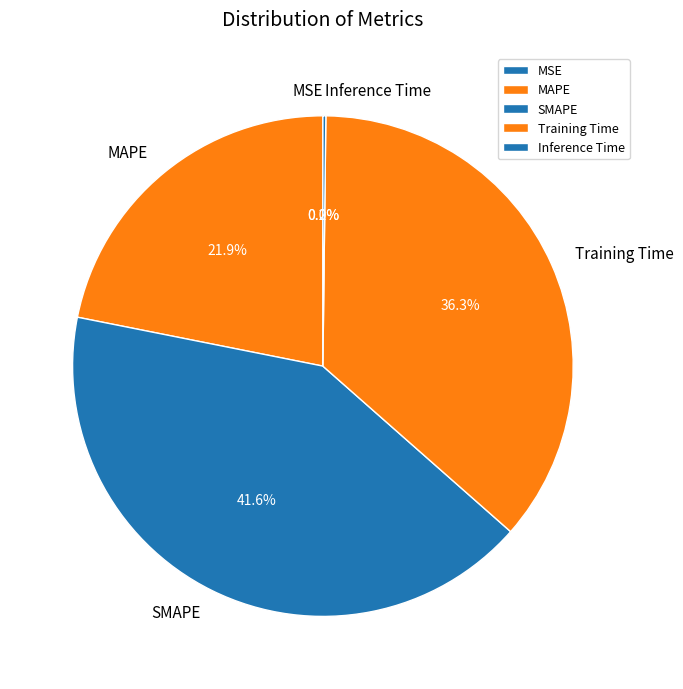

Which slice is the largest?

SMAPE